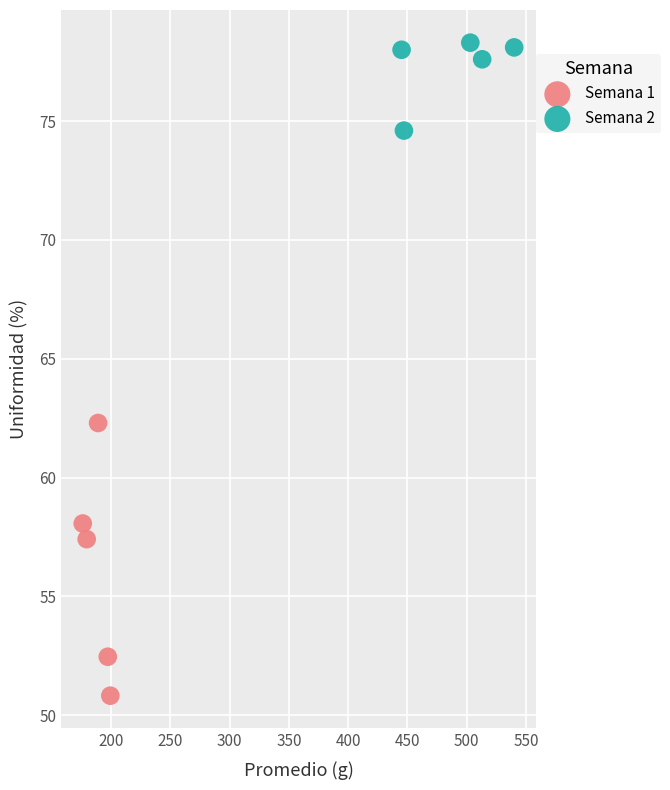

Which series contains the highest Y value?

Semana 2